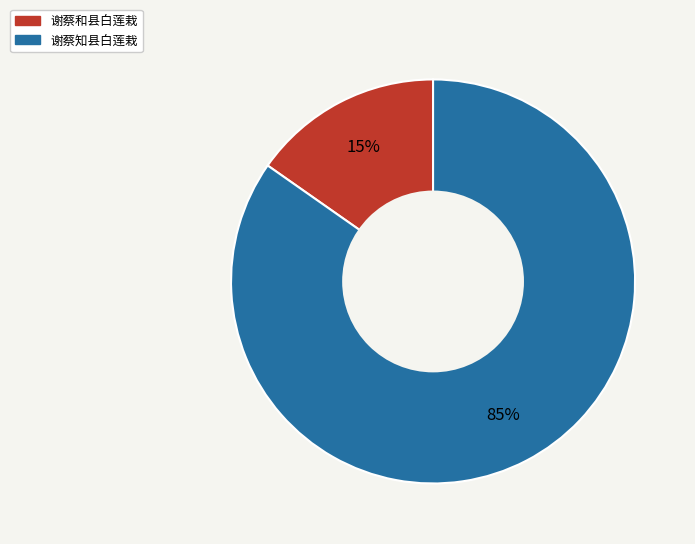

Combined, do 谢蔡和县白莲栽 and 谢蔡知县白莲栽 account for over 50%?

Yes